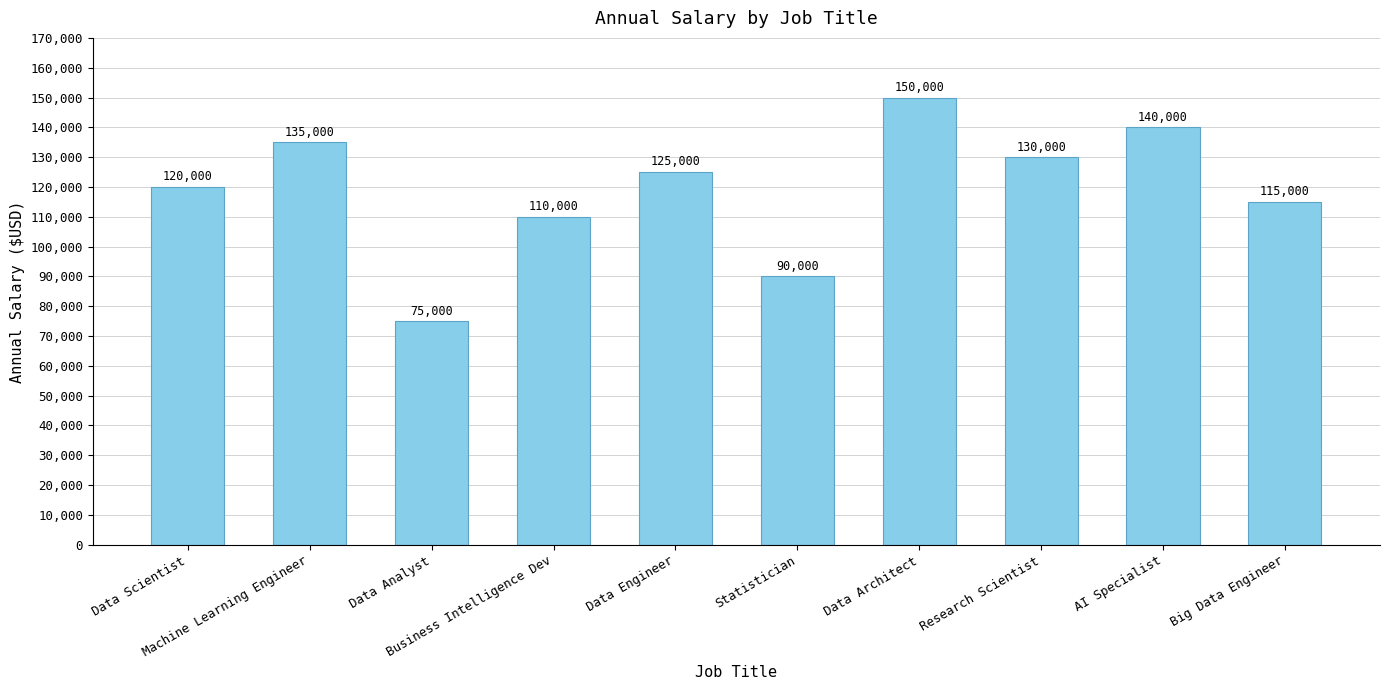

What is the ratio of the value at Big Data Engineer to the value at Statistician?

1.3